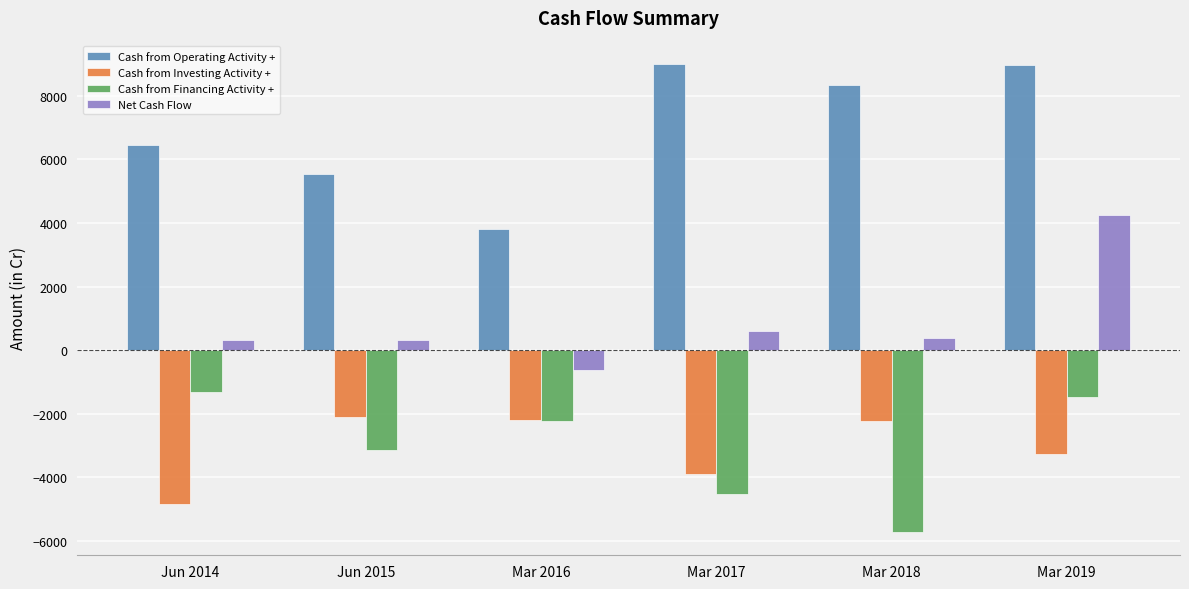

List the labels in order of Cash from Financing Activity + value, smallest first.

Mar 2018, Mar 2017, Jun 2015, Mar 2016, Mar 2019, Jun 2014